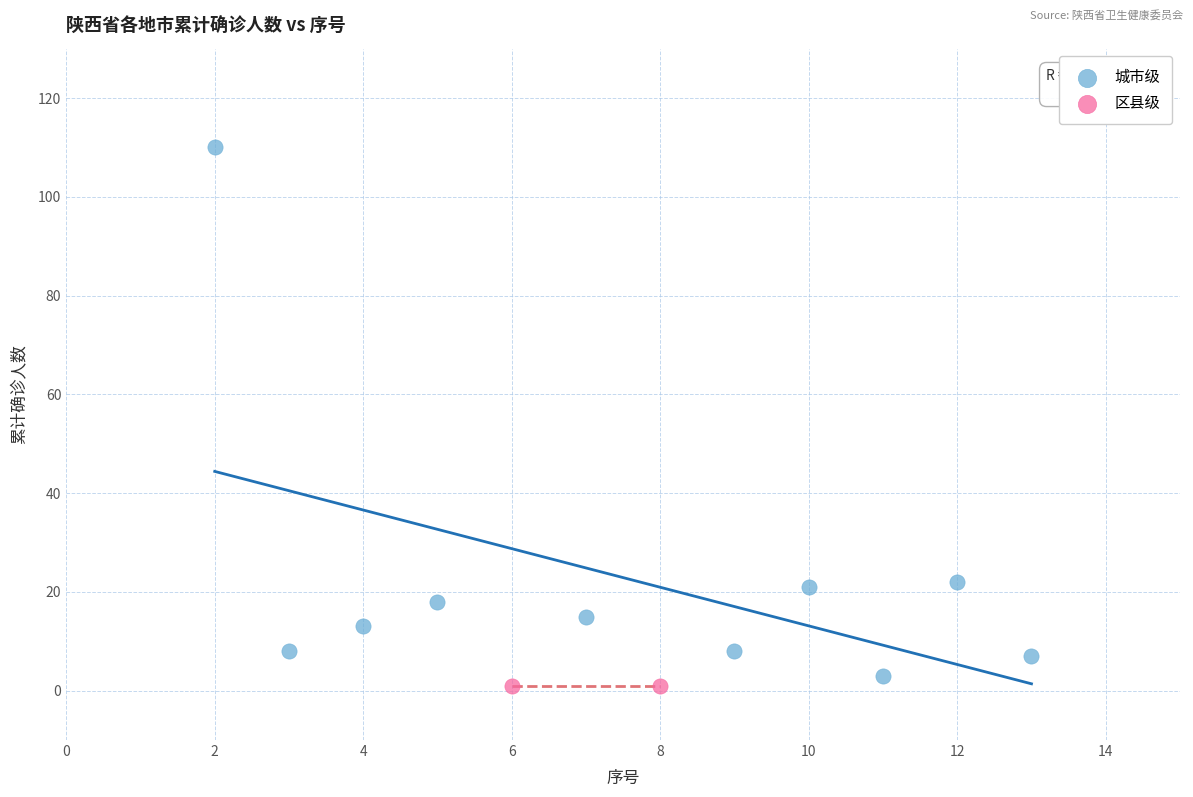

What are all the series names shown in the legend?

城市级, 区县级